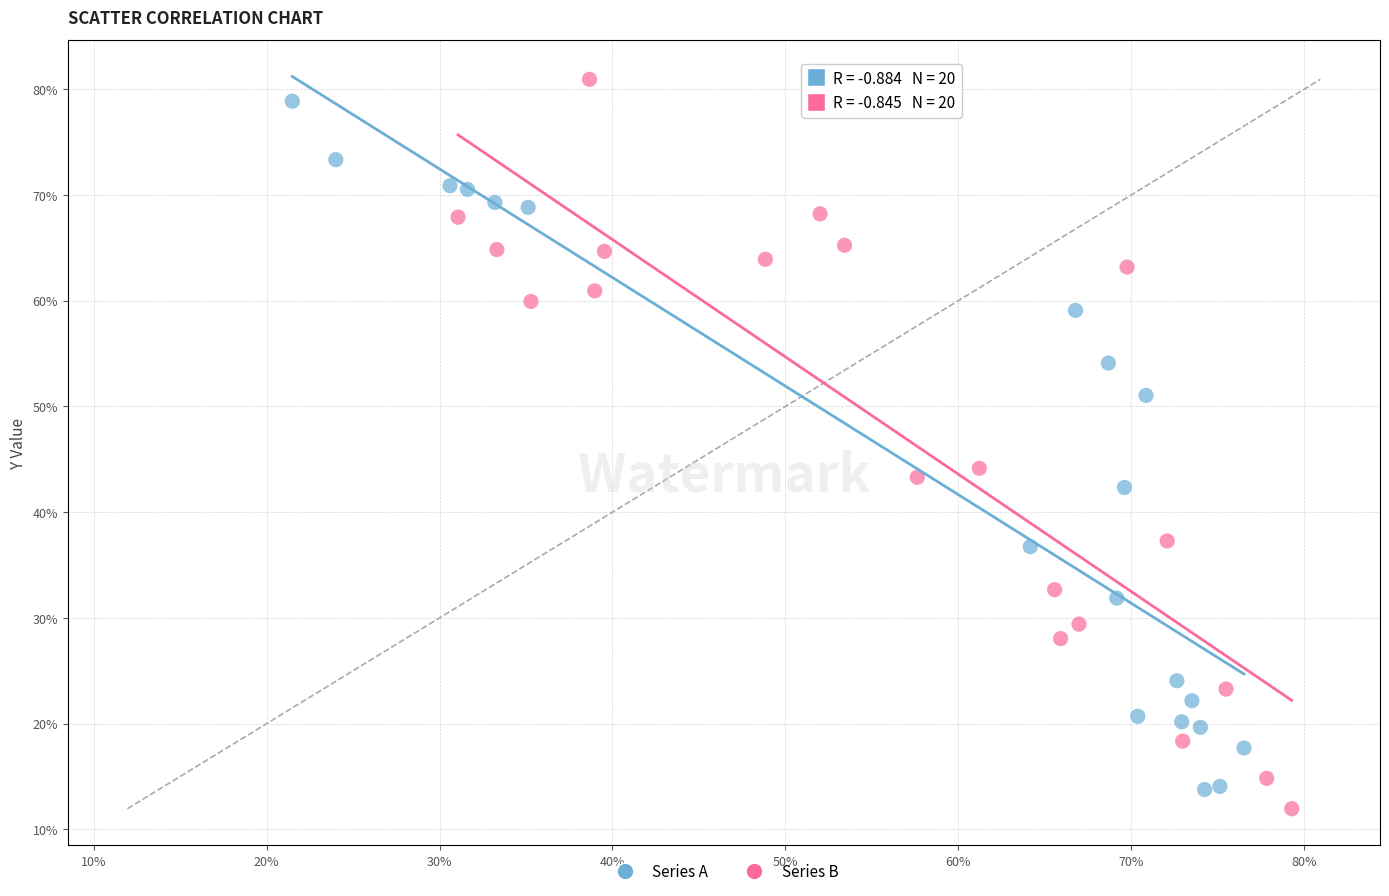

Which series contains the highest Y value?

Series B